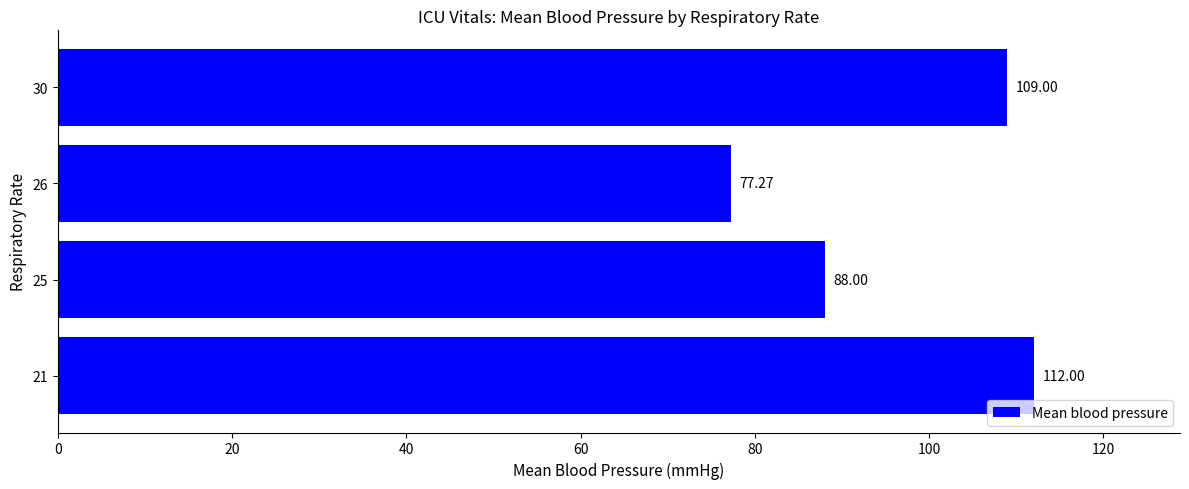

Rank the categories by value from highest to lowest.

21, 30, 25, 26